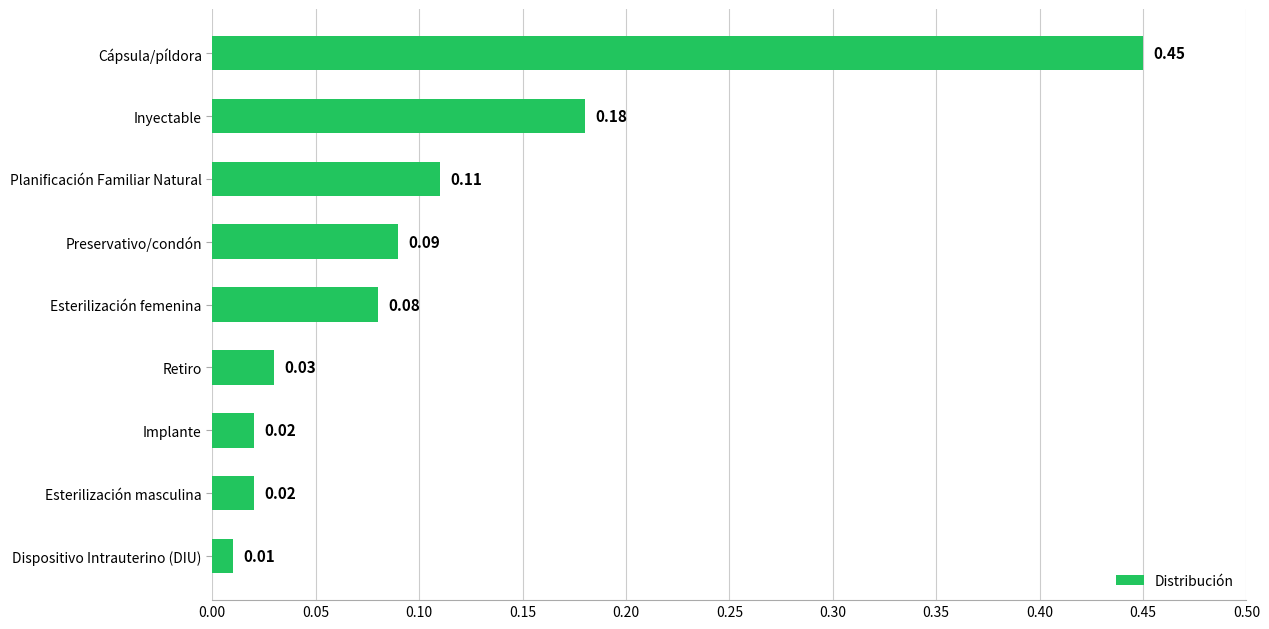

What is the difference between the maximum and minimum values?

0.4